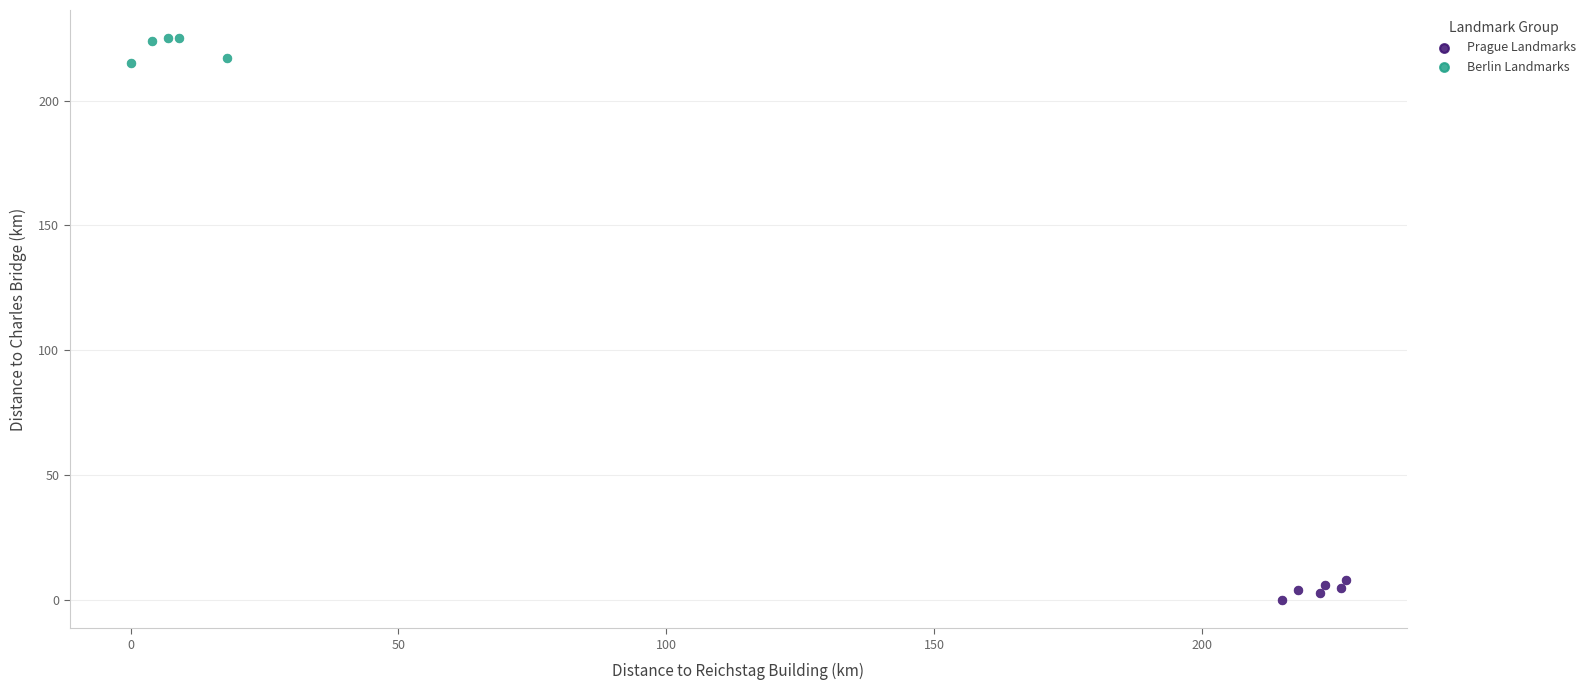

Which series has the widest spread of Y values?

Berlin Landmarks